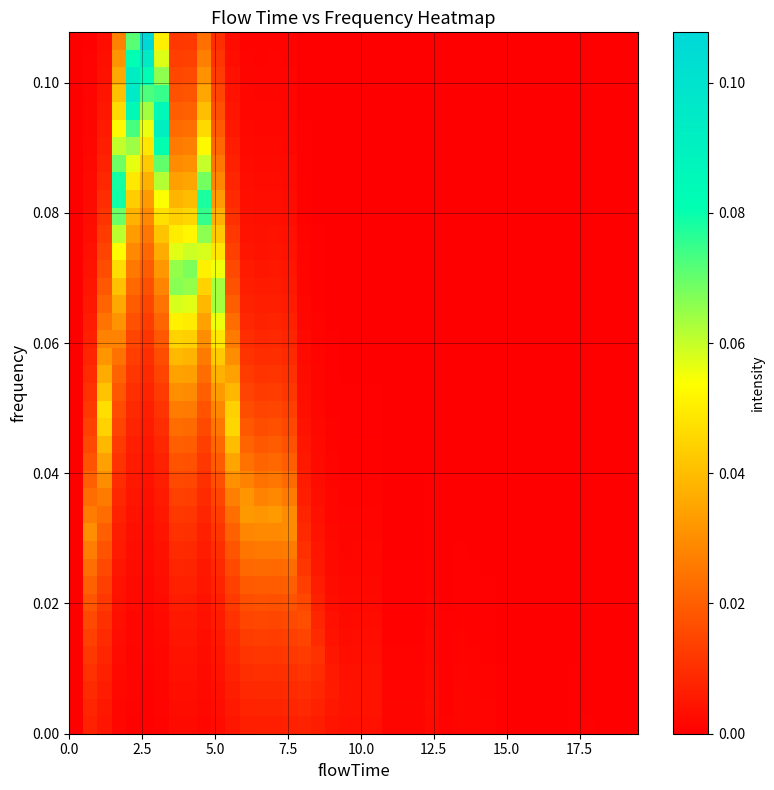

Count the number of categories in the chart.

40